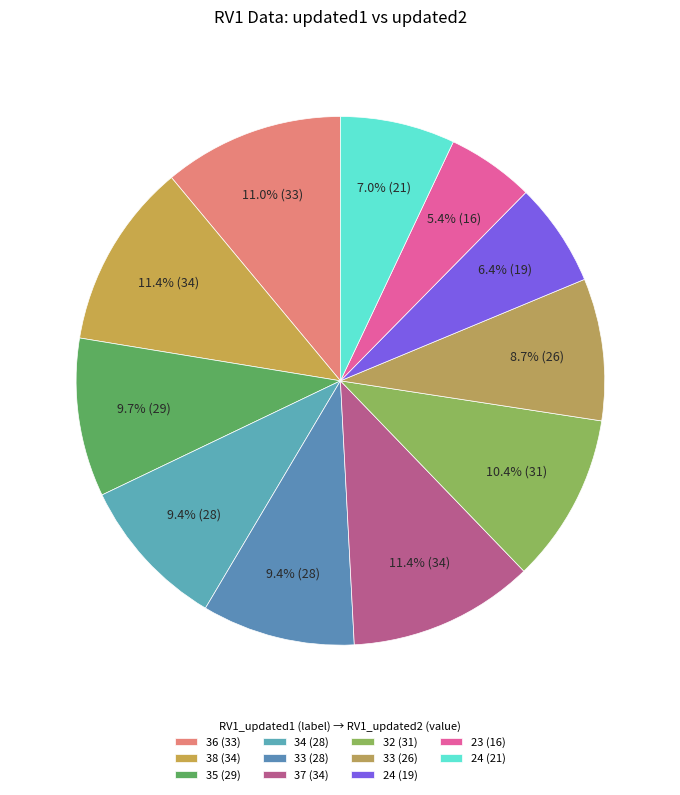

How many slices are in this pie chart?

11